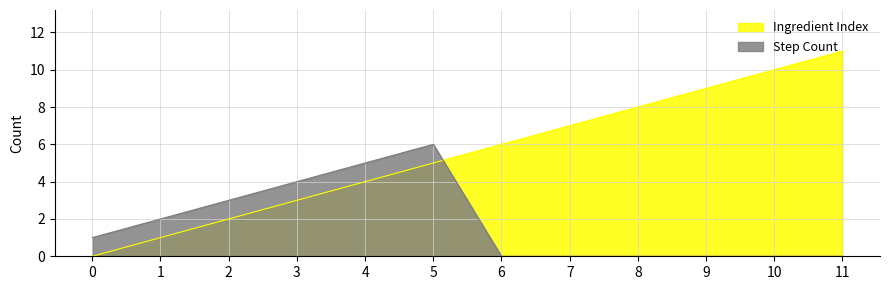

Where is Step Count nearest to the value 3?

2